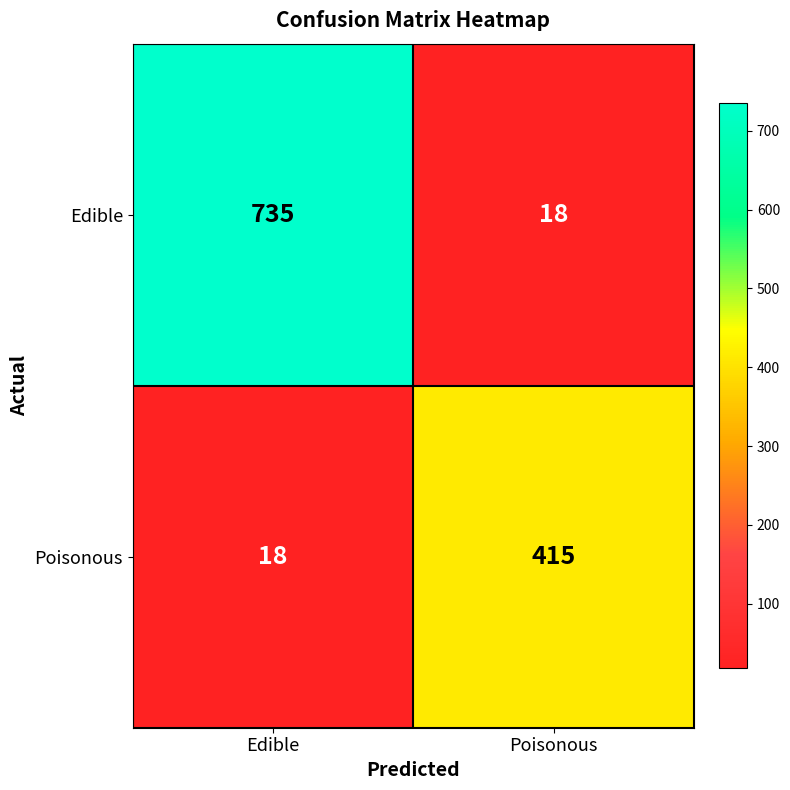

Rank the series at Poisonous from lowest to highest value.

Edible, Poisonous